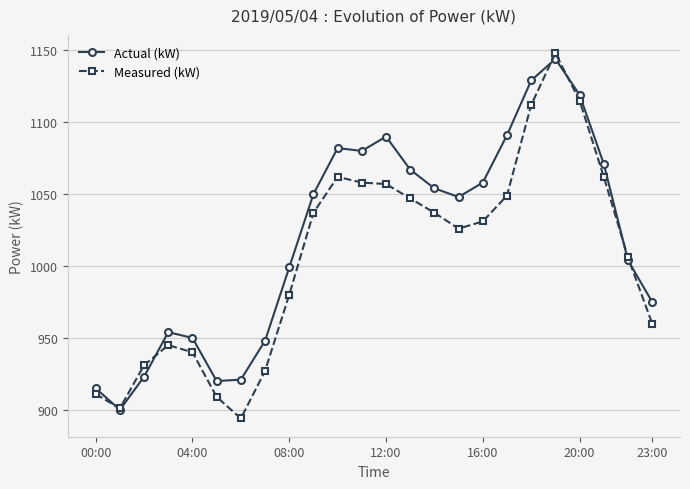

How many lines are shown in the chart?

2